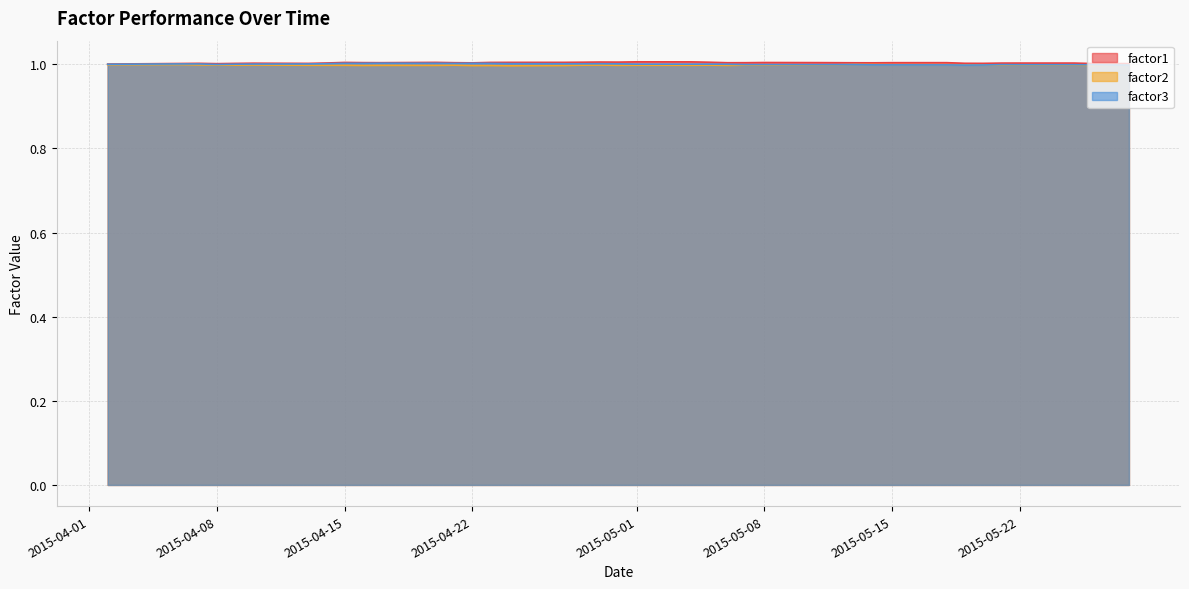

How many lines are shown in the chart?

3